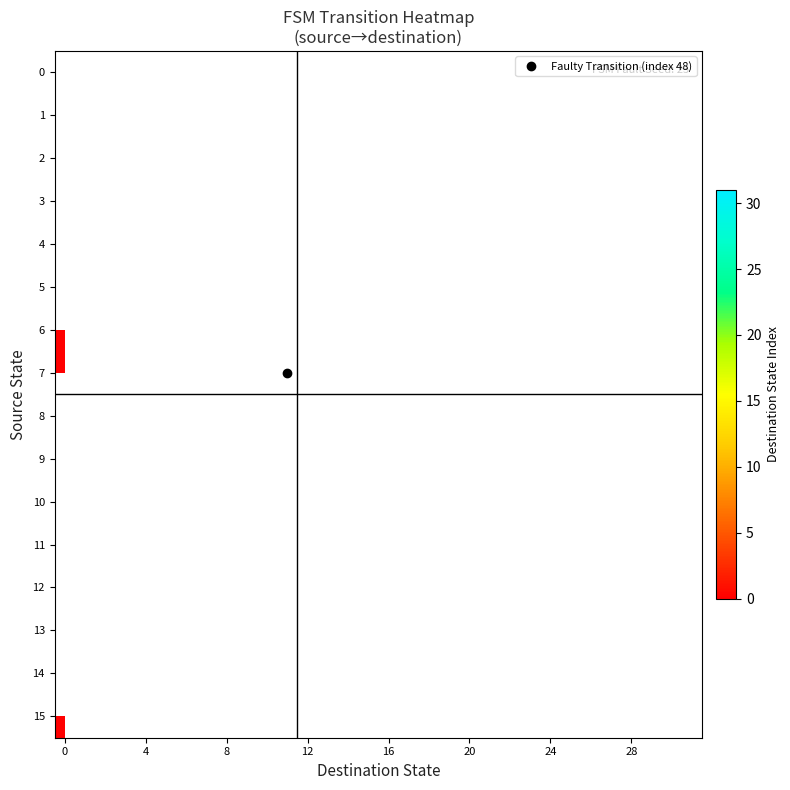

What is the greatest value displayed?

29.0